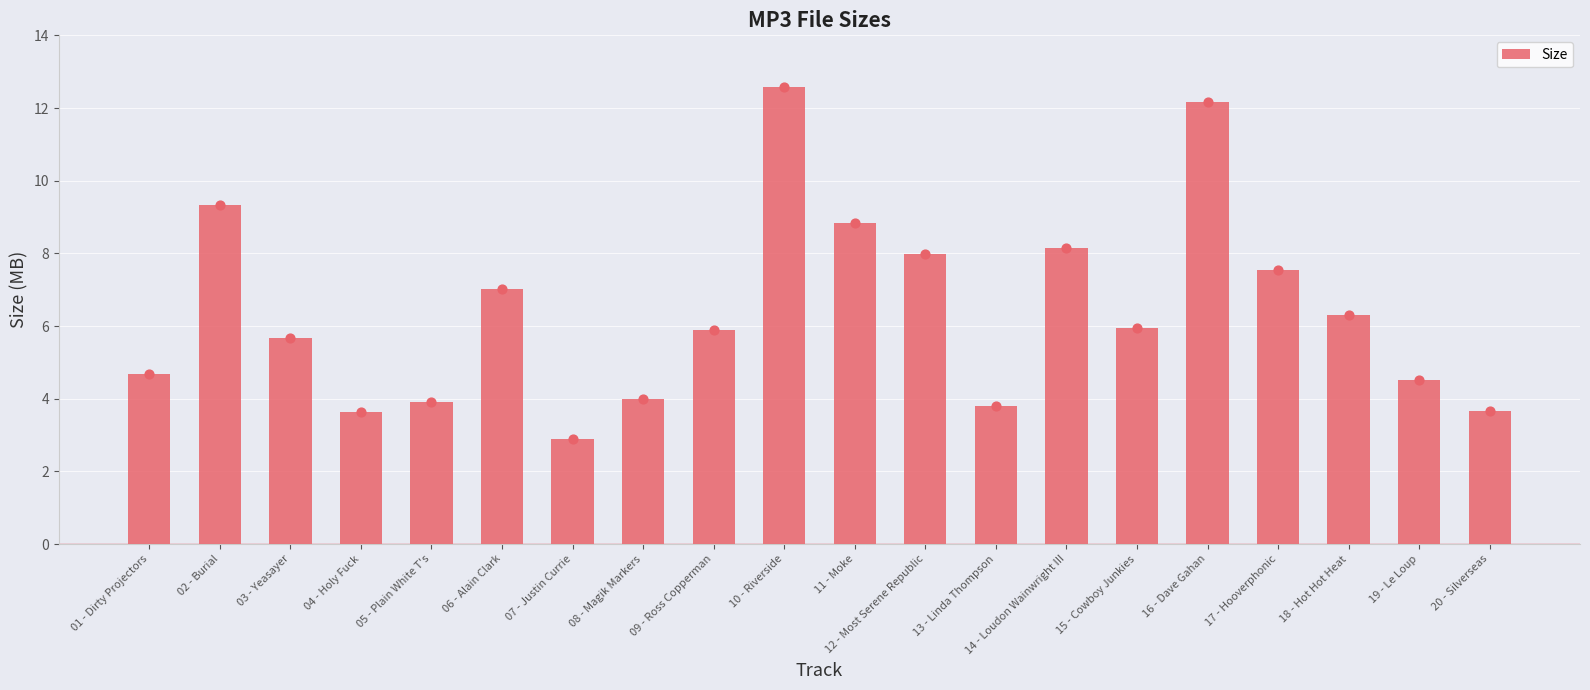

What is the ratio of the value at 08 - Magik Markers to the value at 02 - Burial?

0.4